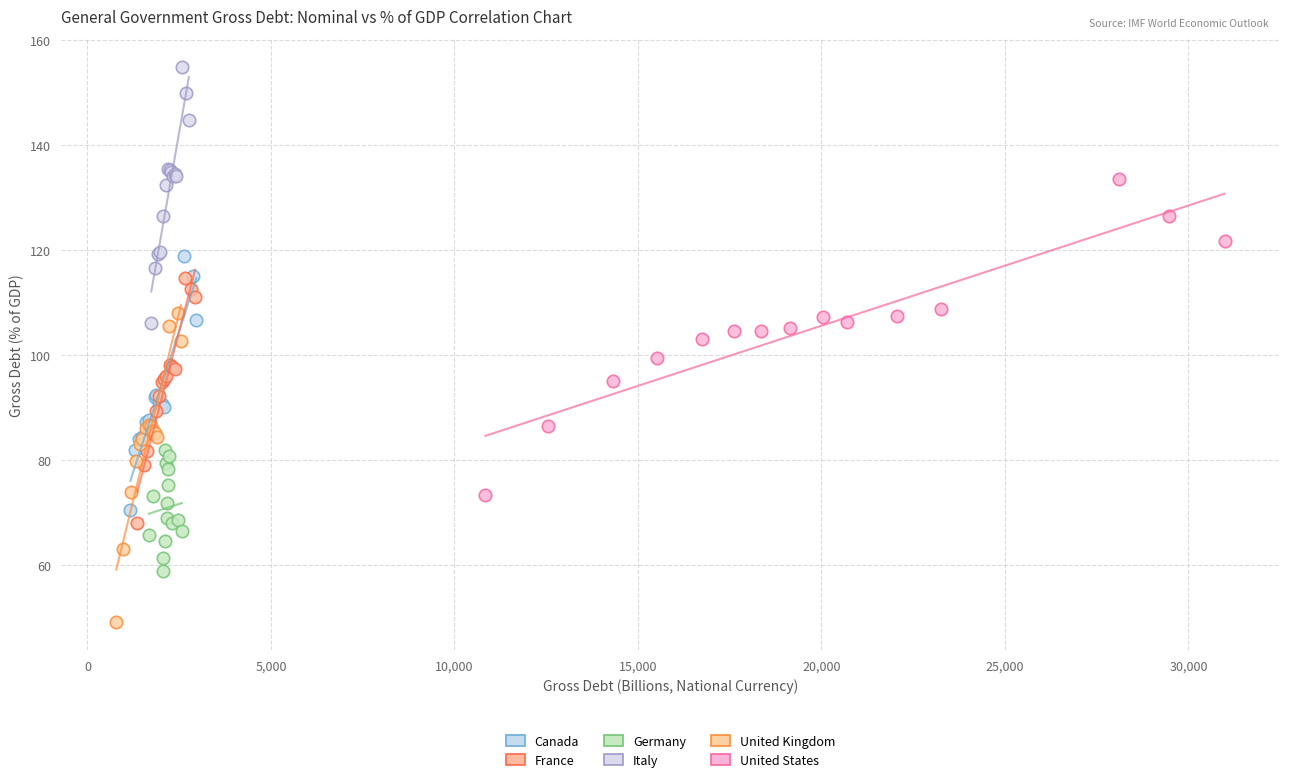

Which series reaches the maximum Y coordinate?

Italy